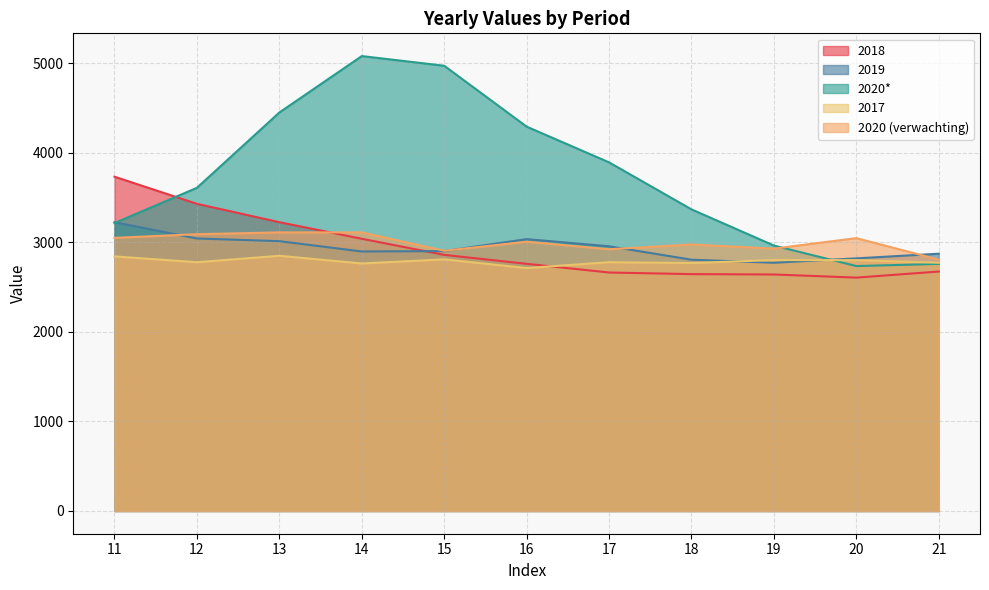

Between 20 and 13, which is larger?

13